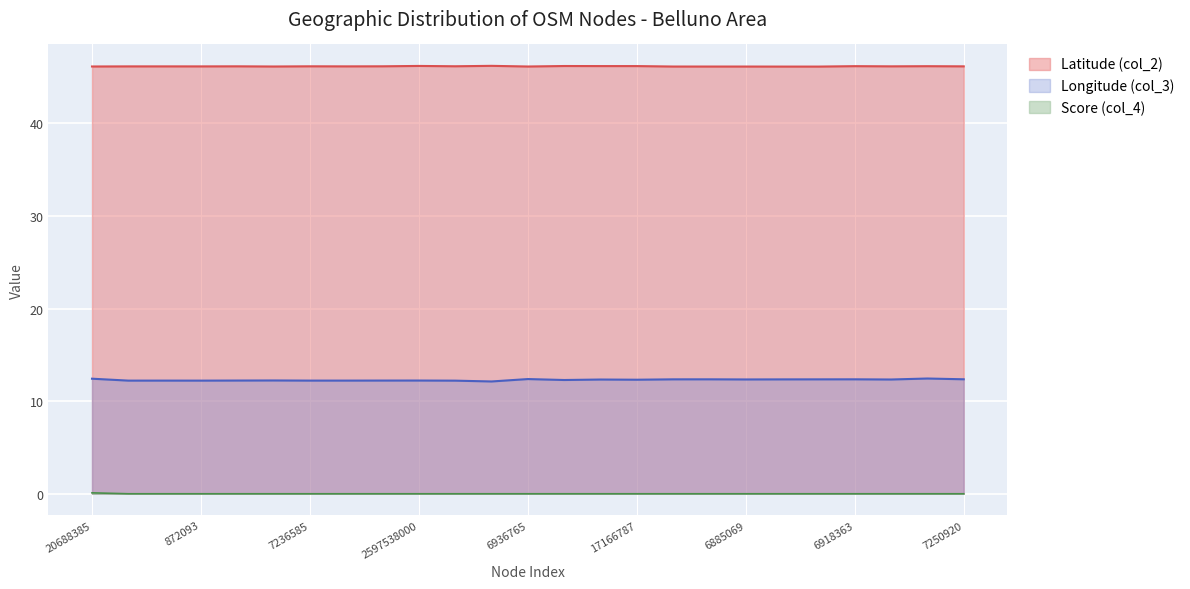

True or false: Longitude (col_3) and Score (col_4) cross at least once.

False